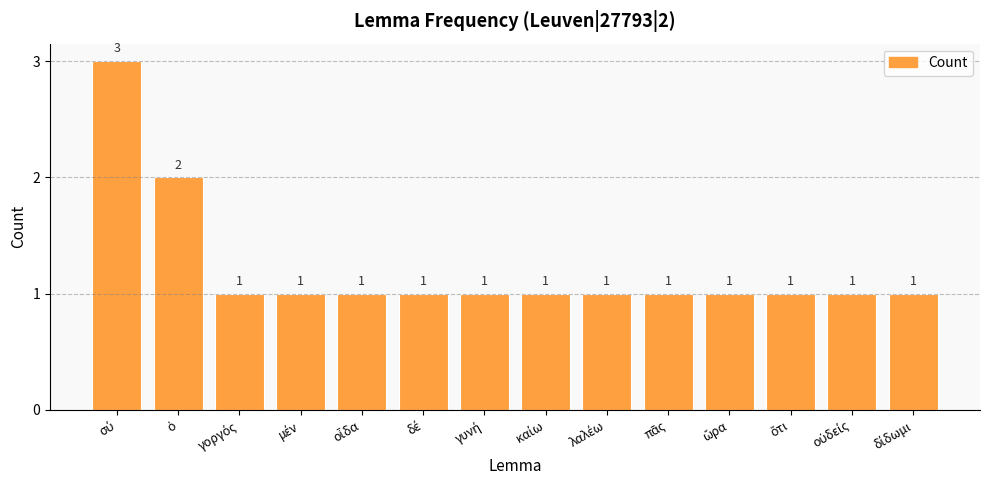

How many bars are there in total?

14